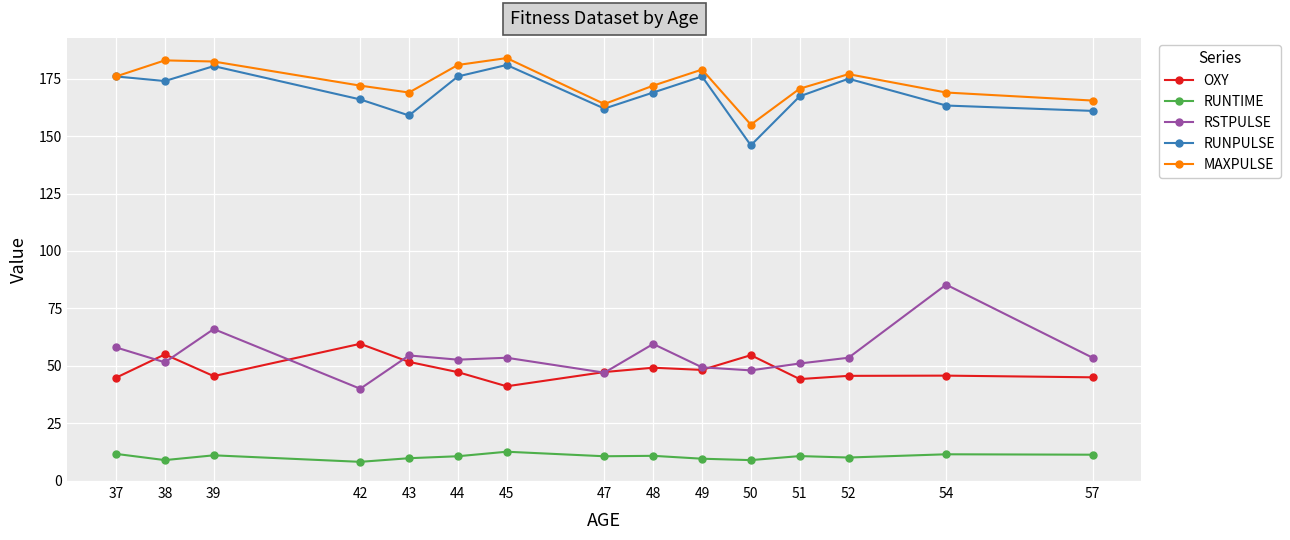

At how many categories does at least one series exceed 64?

15